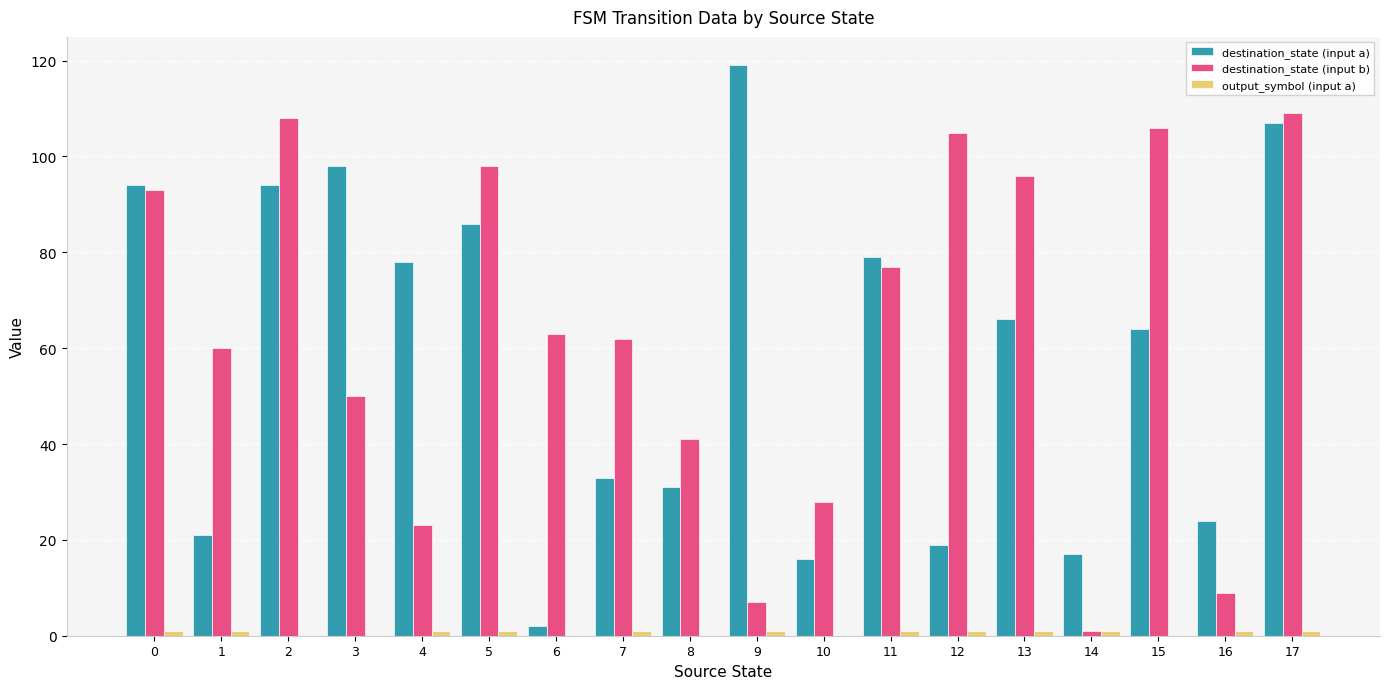

Count the number of categories in the chart.

18